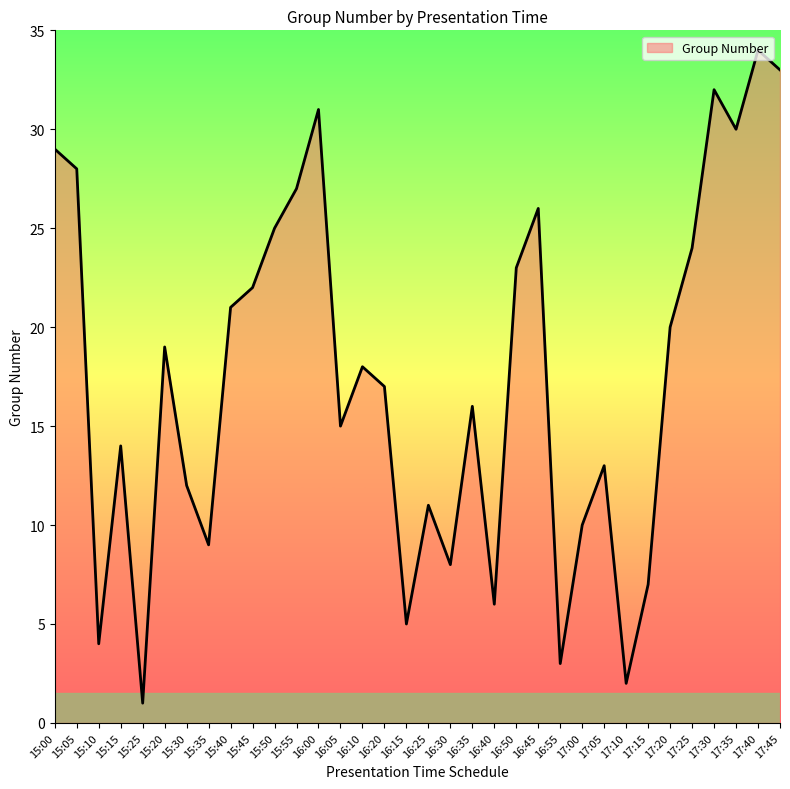

What is the sum of the values at 17:05 and 16:30?

21